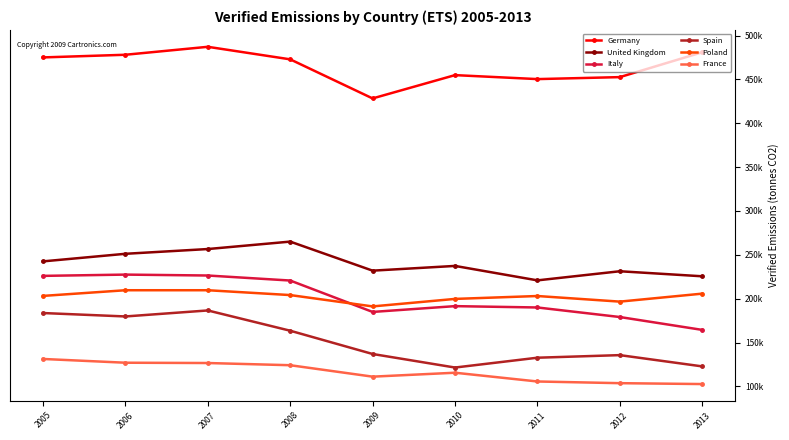

Does the chart have visible grid lines?

No